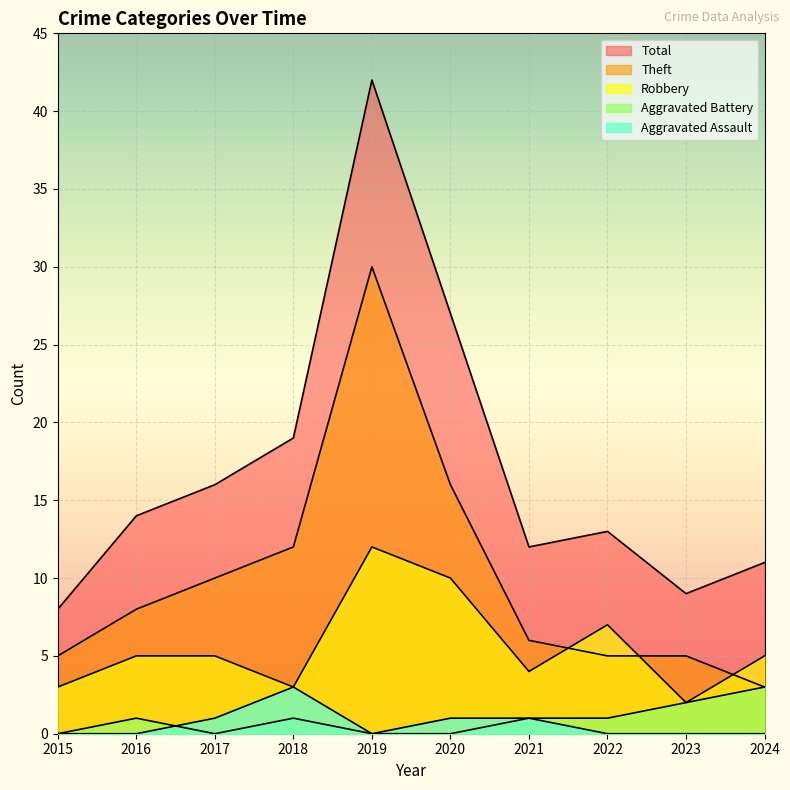

Between 2019 and 2023, which is larger?

2019